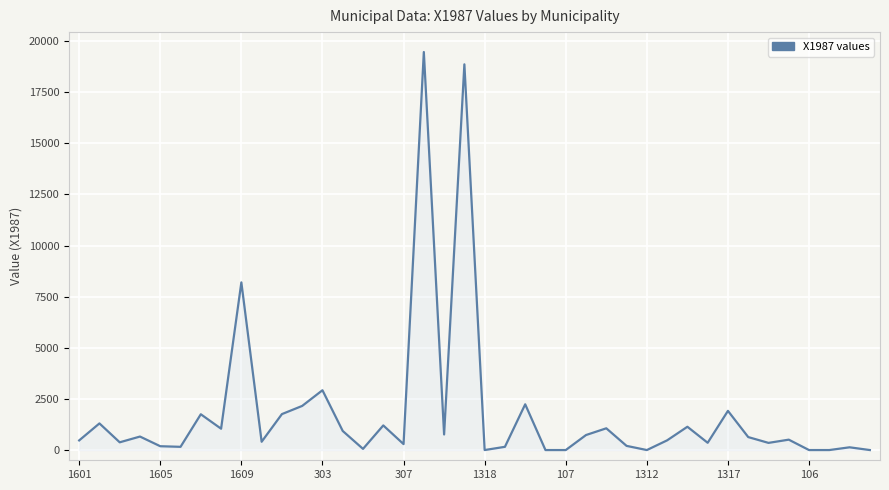

Does the chart display data point markers on the line(s)?

No